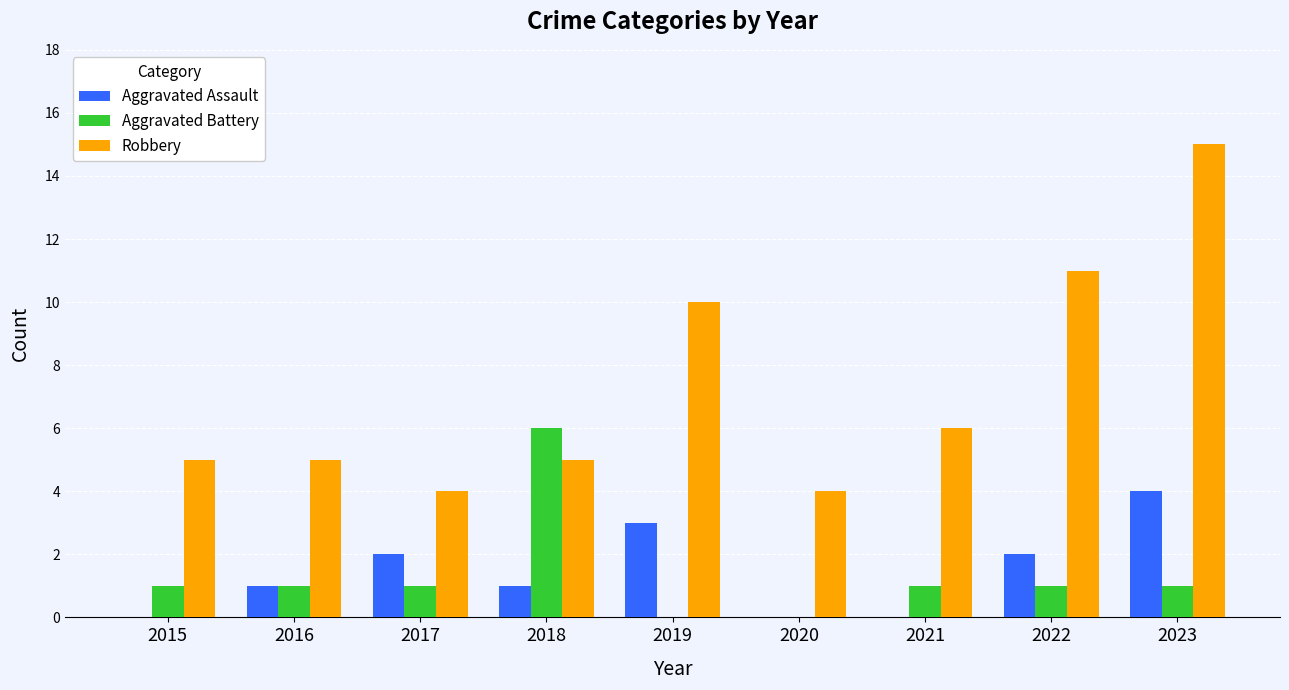

Reading right to left, transcribe all the data shown in this chart.

Aggravated Assault: 4	2	0	0	3	1	2	1	0
Aggravated Battery: 1	1	1	0	0	6	1	1	1
Robbery: 15	11	6	4	10	5	4	5	5